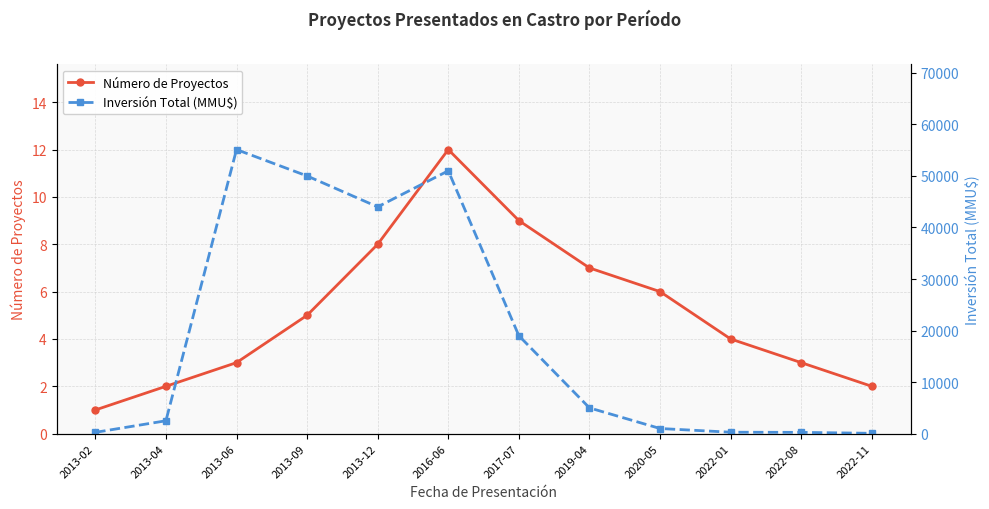

What is the sum of all Número de Proyectos values?

62